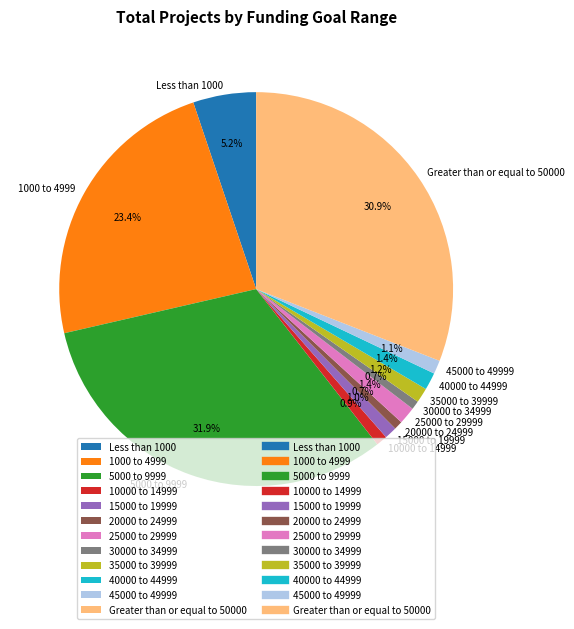

What is the ratio of the value at 40000 to 44999 to the value at 30000 to 34999?

2.0